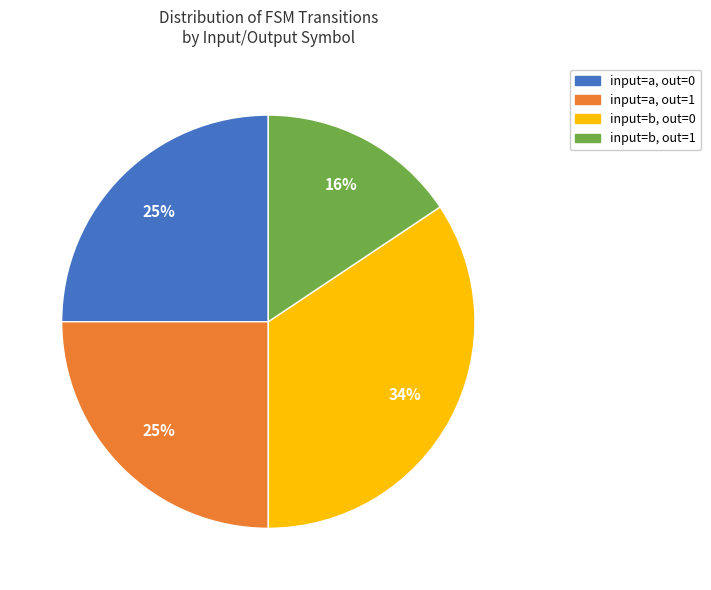

Is there any slice that represents more than half of the pie?

No